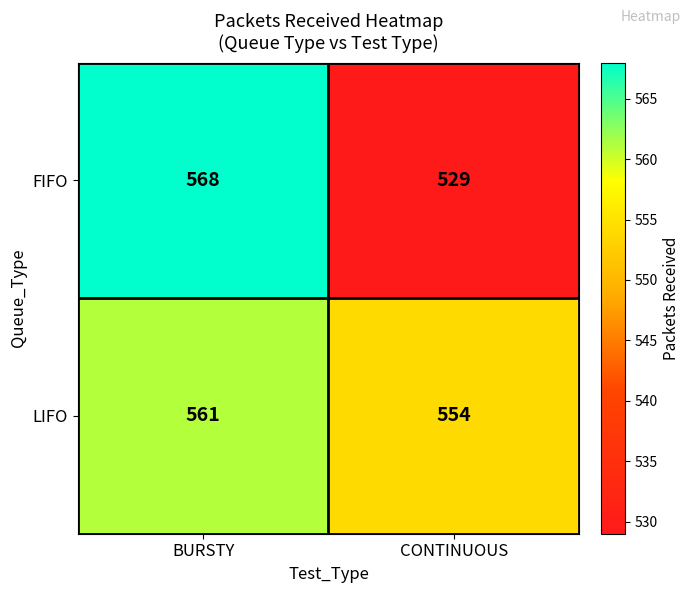

Reading left to right, list all the values displayed in this chart.

FIFO: BURSTY=568	CONTINUOUS=529
LIFO: BURSTY=561	CONTINUOUS=554